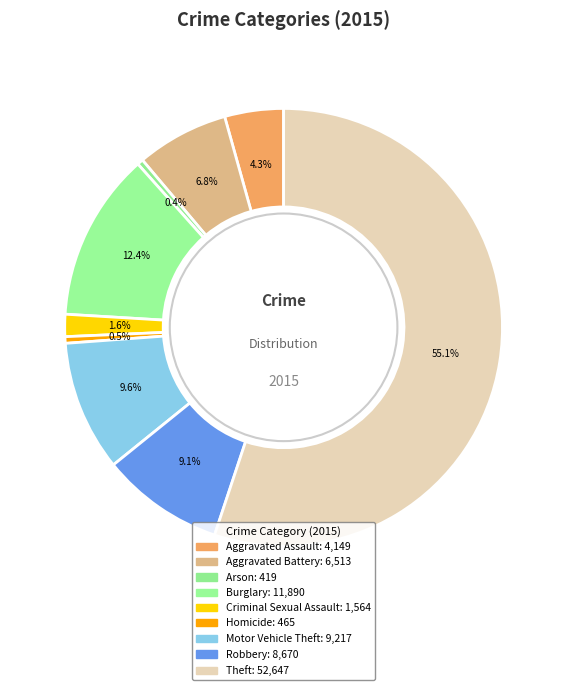

Is there any slice that represents more than half of the pie?

Yes